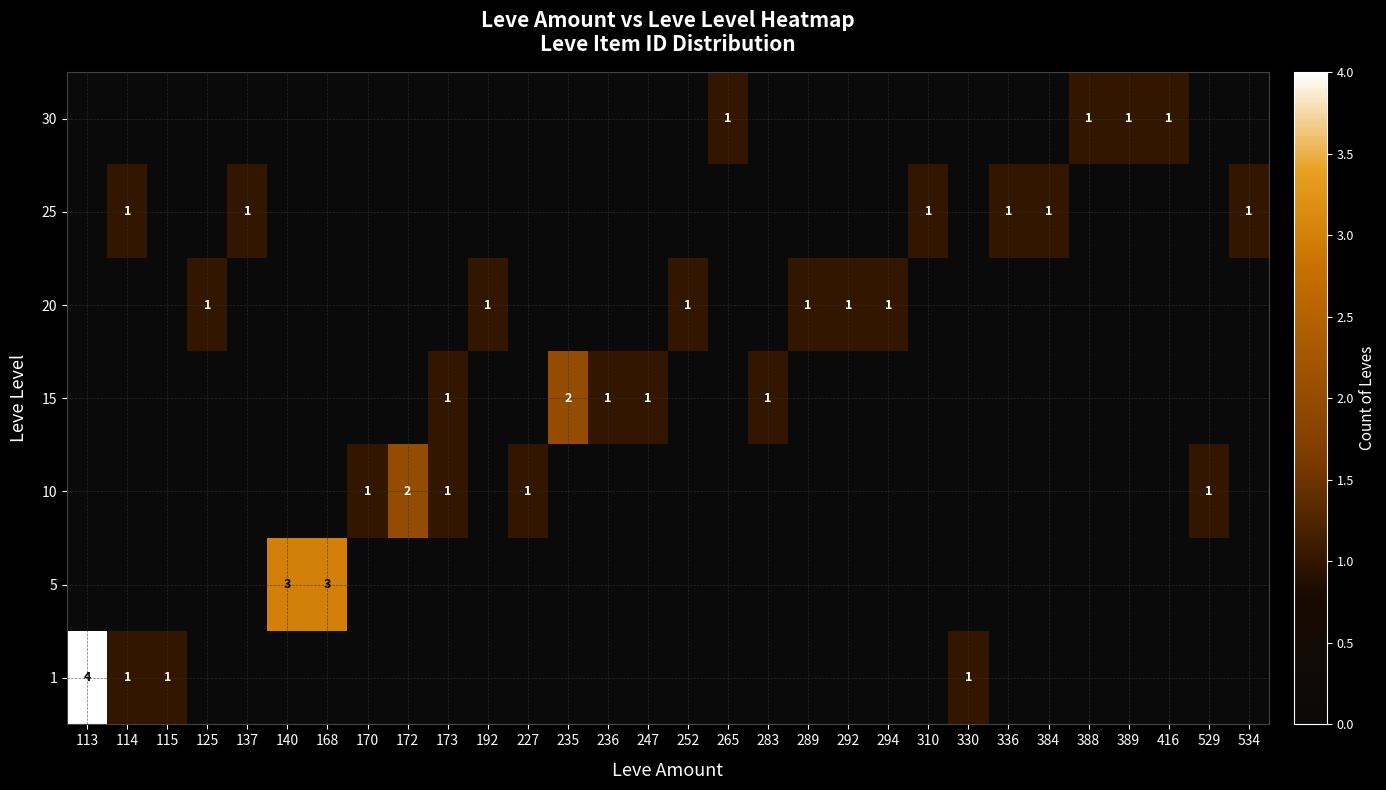

At which category is the sum across all series the highest?

113